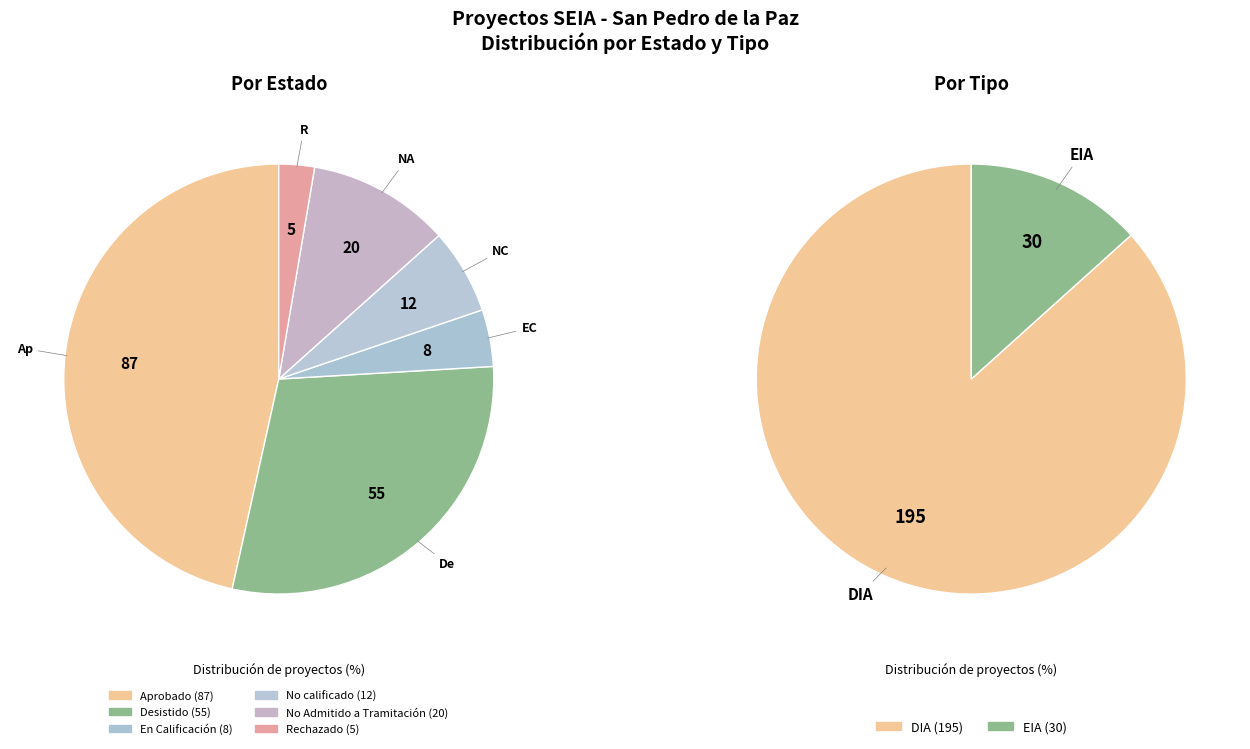

True or false: Rechazado accounts for 3% of the total.

True